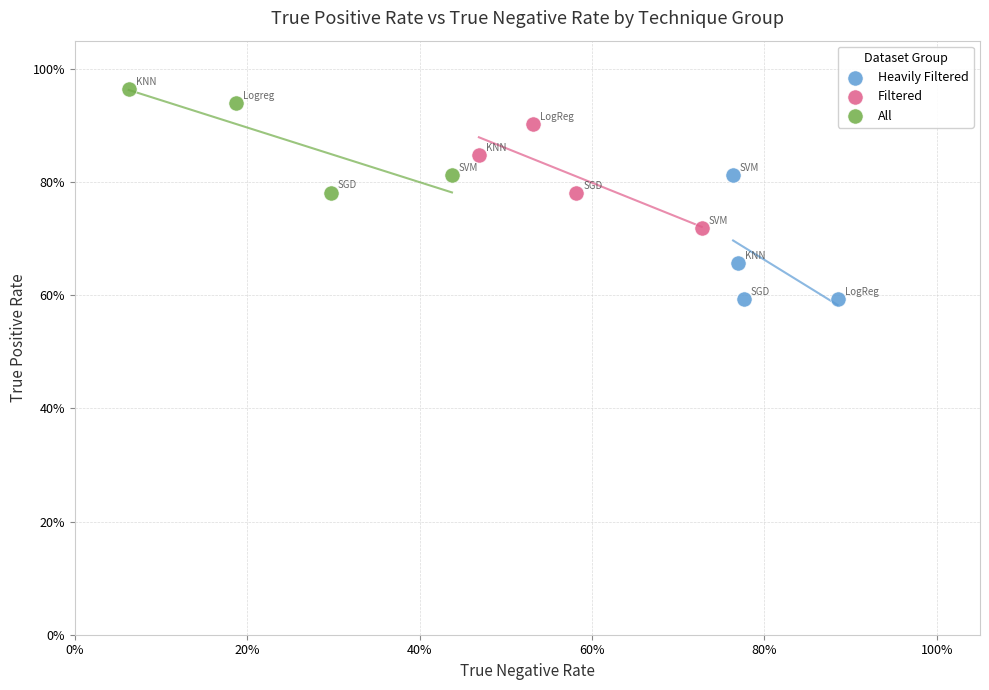

What are all the series names shown in the legend?

Heavily Filtered, Filtered, All